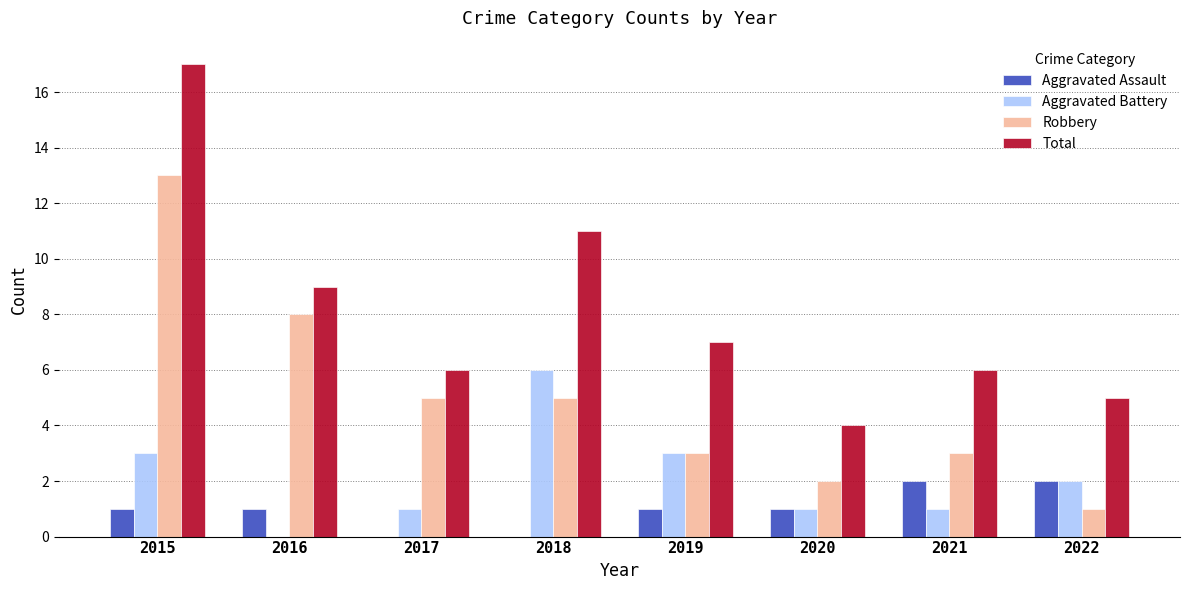

Reading left to right, list all the values displayed in this chart.

Aggravated Assault: 2015=1	2016=1	2017=0	2018=0	2019=1	2020=1	2021=2	2022=2
Aggravated Battery: 2015=3	2016=0	2017=1	2018=6	2019=3	2020=1	2021=1	2022=2
Robbery: 2015=13	2016=8	2017=5	2018=5	2019=3	2020=2	2021=3	2022=1
Total: 2015=17	2016=9	2017=6	2018=11	2019=7	2020=4	2021=6	2022=5